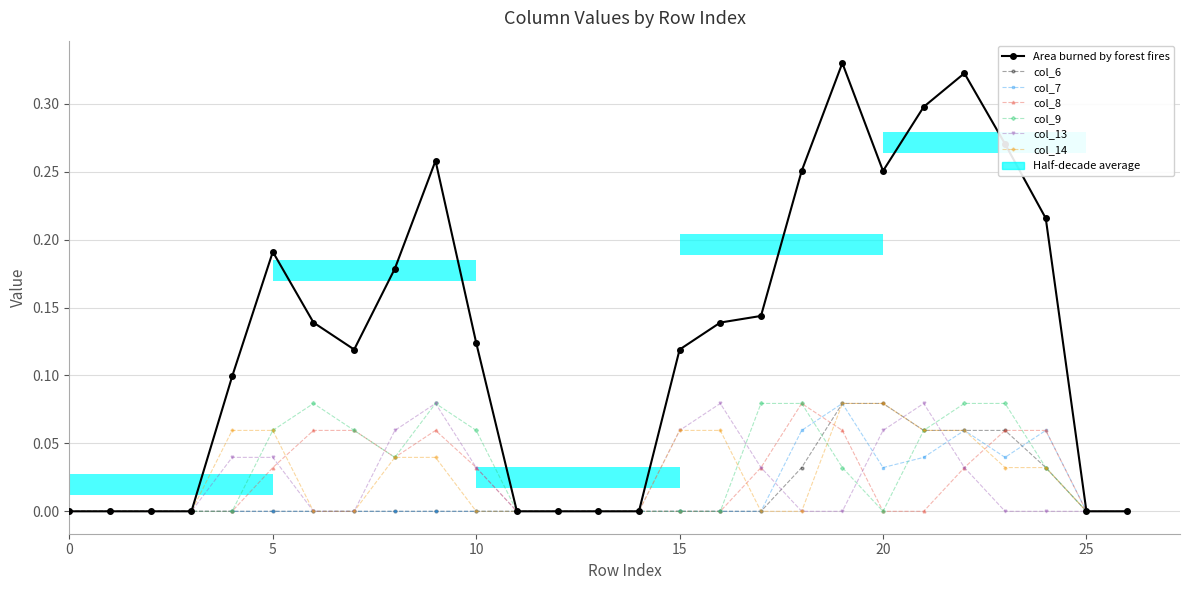

Is the value of col_9 at 26 greater than the value of col_13 at 3?

No